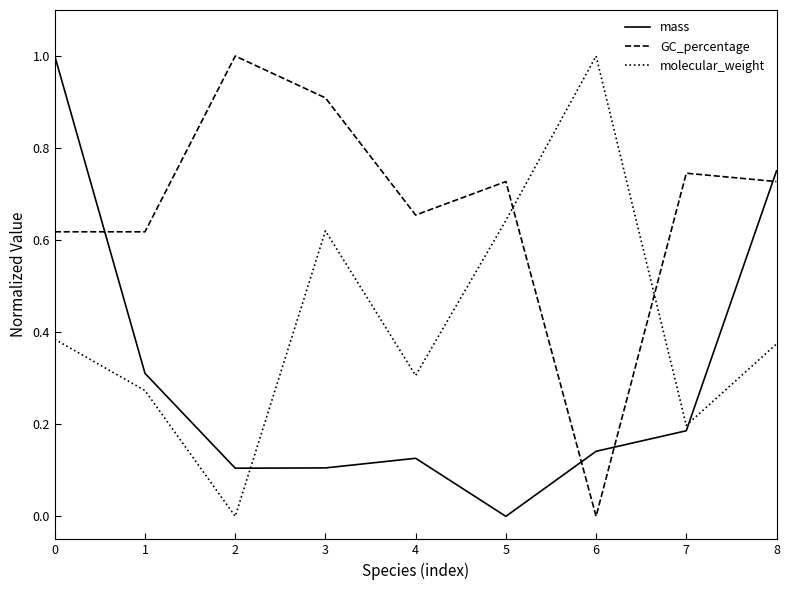

Between 1 and 3, which series saw the biggest shift?

molecular_weight